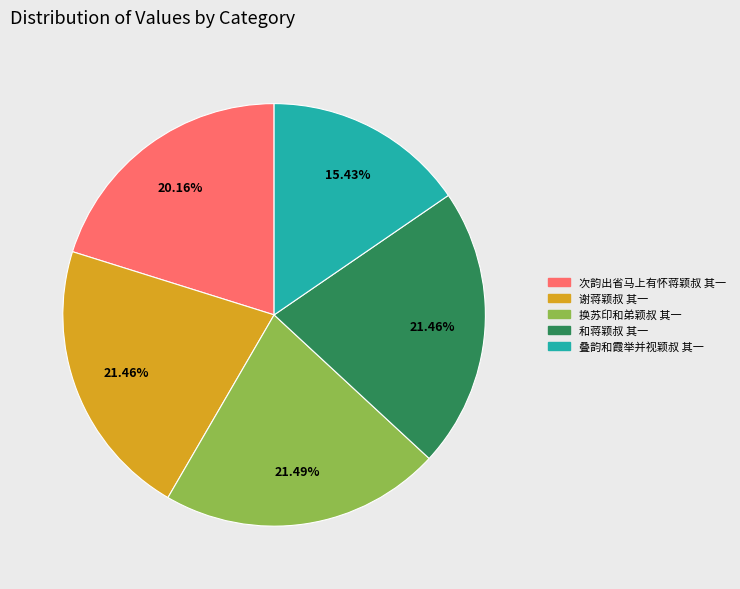

To the nearest percent, what is the combined percentage of 谢蒋颖叔 其一 and 次韵出省马上有怀蒋颖叔 其一?

42%